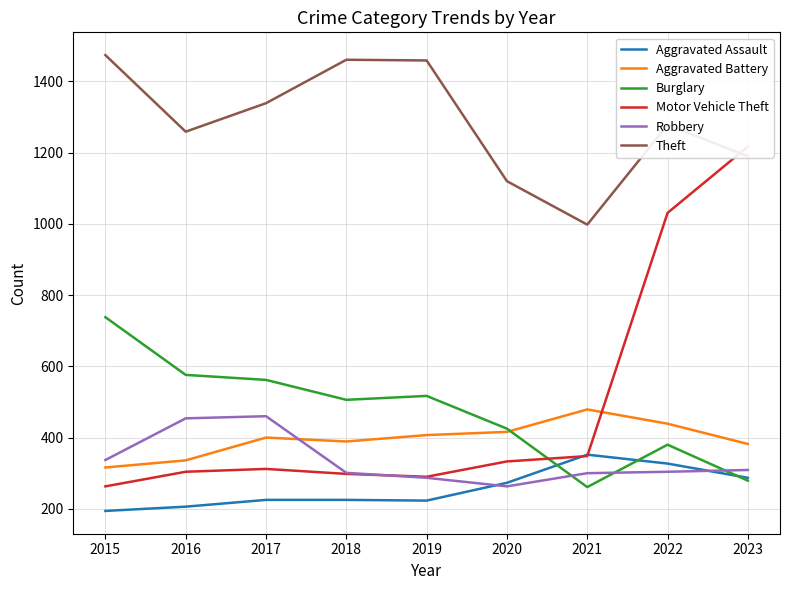

True or false: Robbery has more than 0 points higher than both neighbors.

True